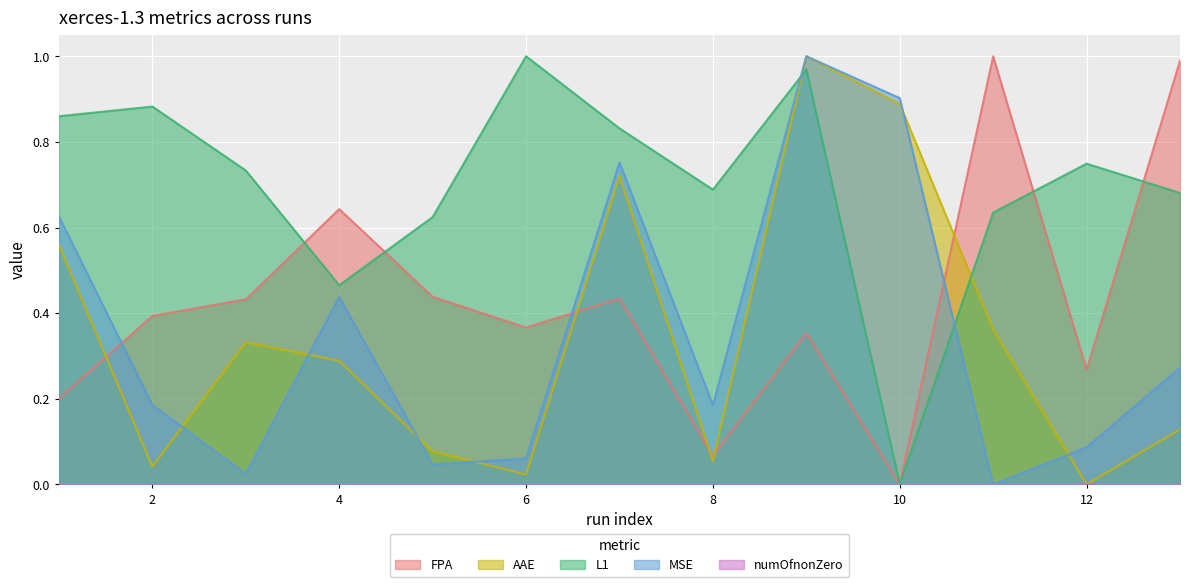

At which category is the sum across all series the highest?

9